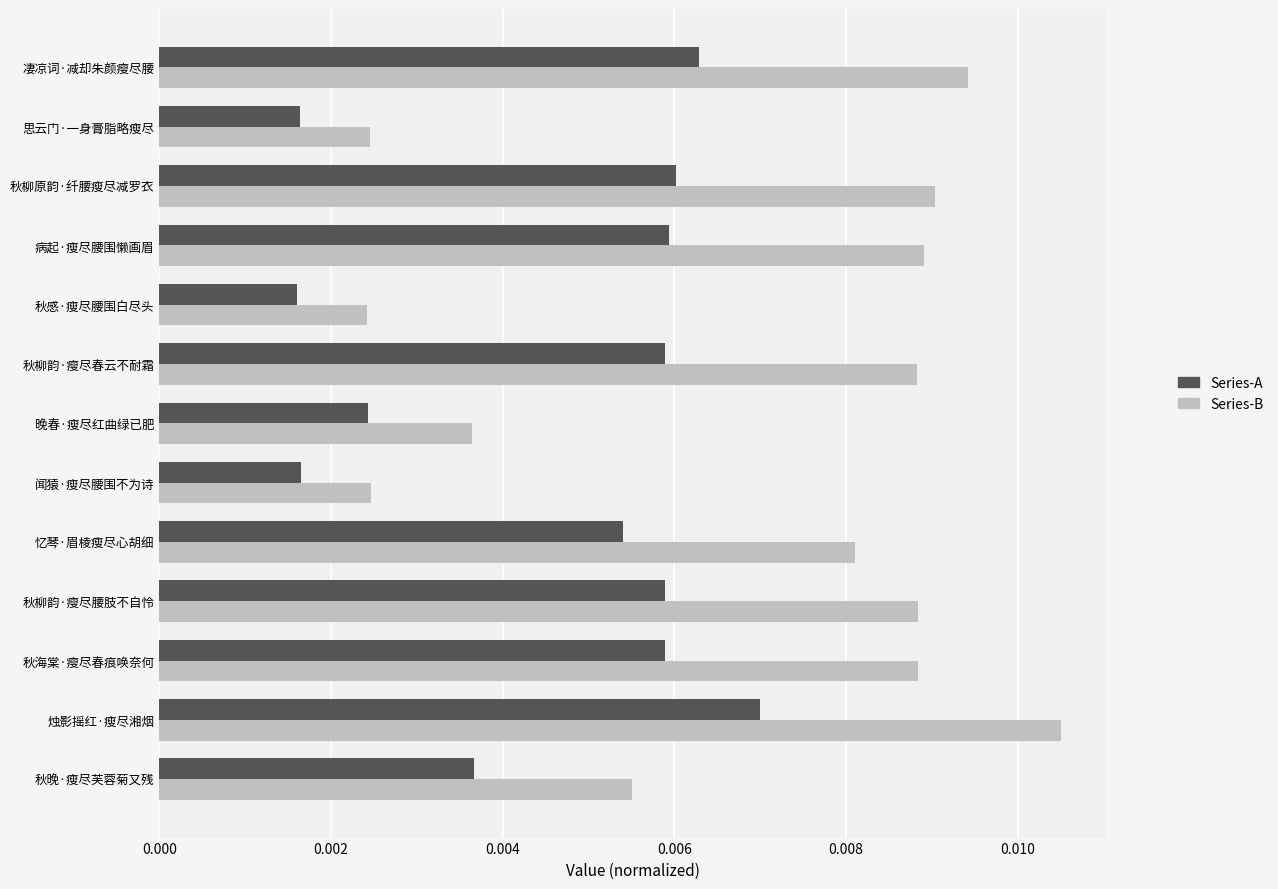

What is the sum of all Series-A values?

0.1